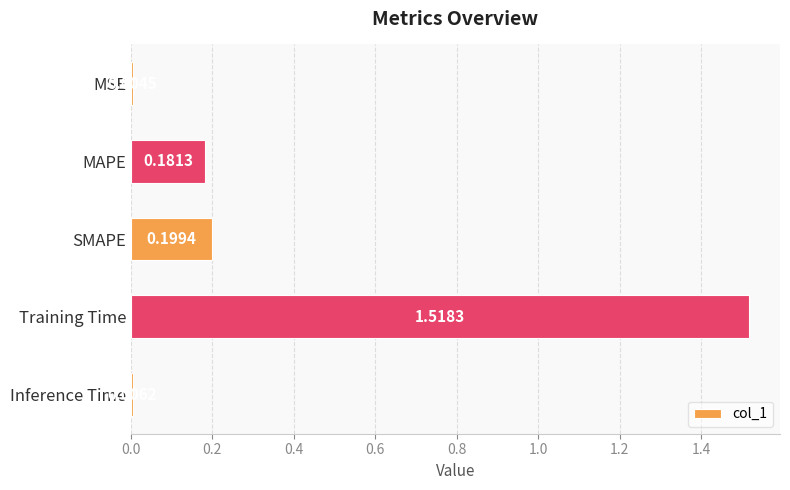

At which category does the chart reach its peak across all series?

Training Time